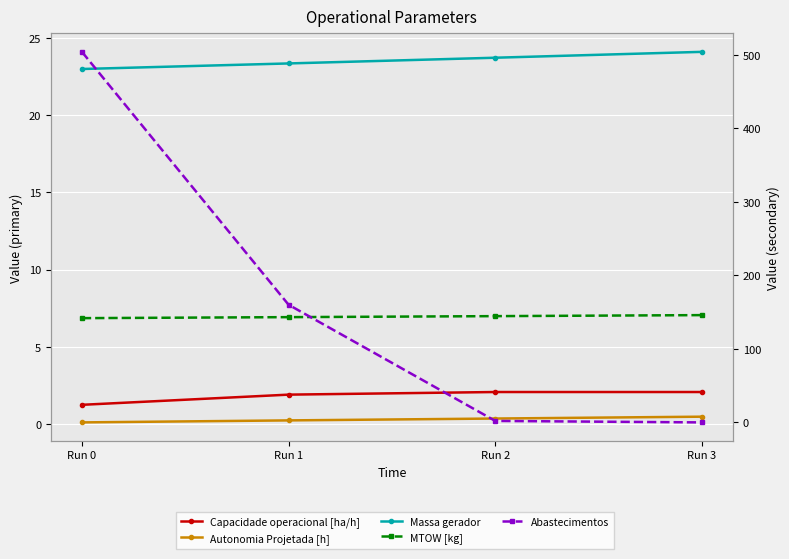

Which label corresponds to the smallest value in the chart?

Run 3